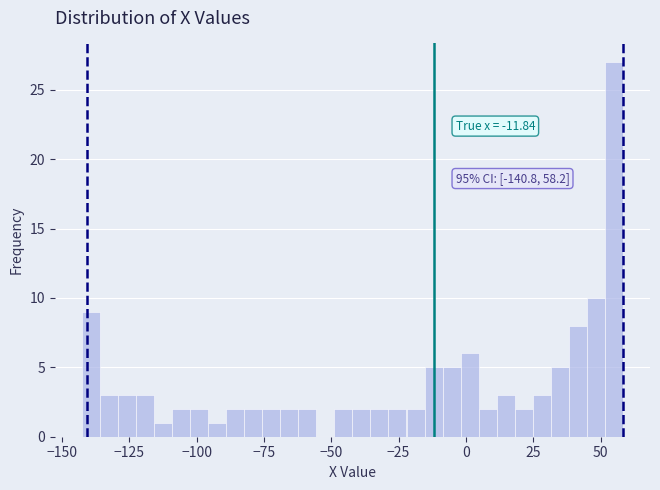

Read against the x-axis, roughly where is the centre of the tallest bar?

55